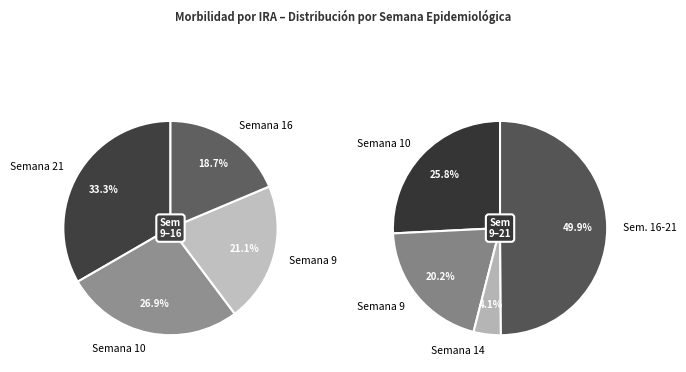

Between 10 and 14, which is larger?

10